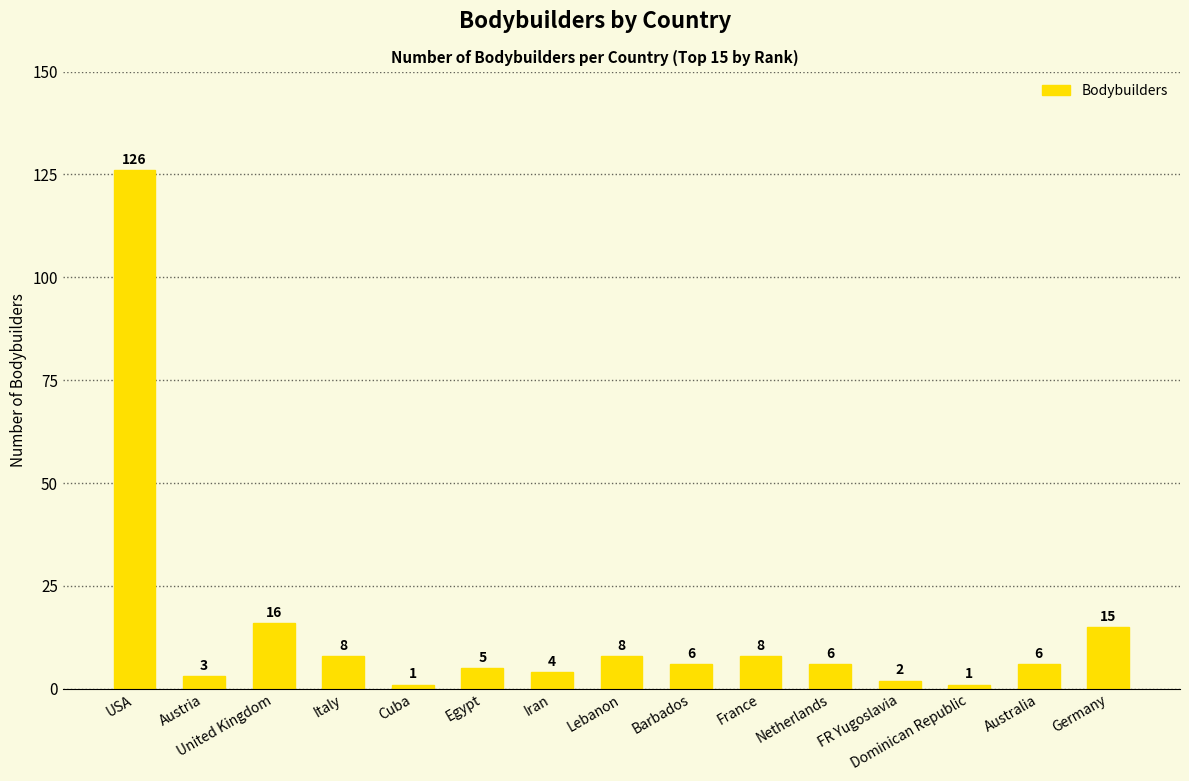

Approximately how many times larger is the value at Cuba compared to France?

0.1